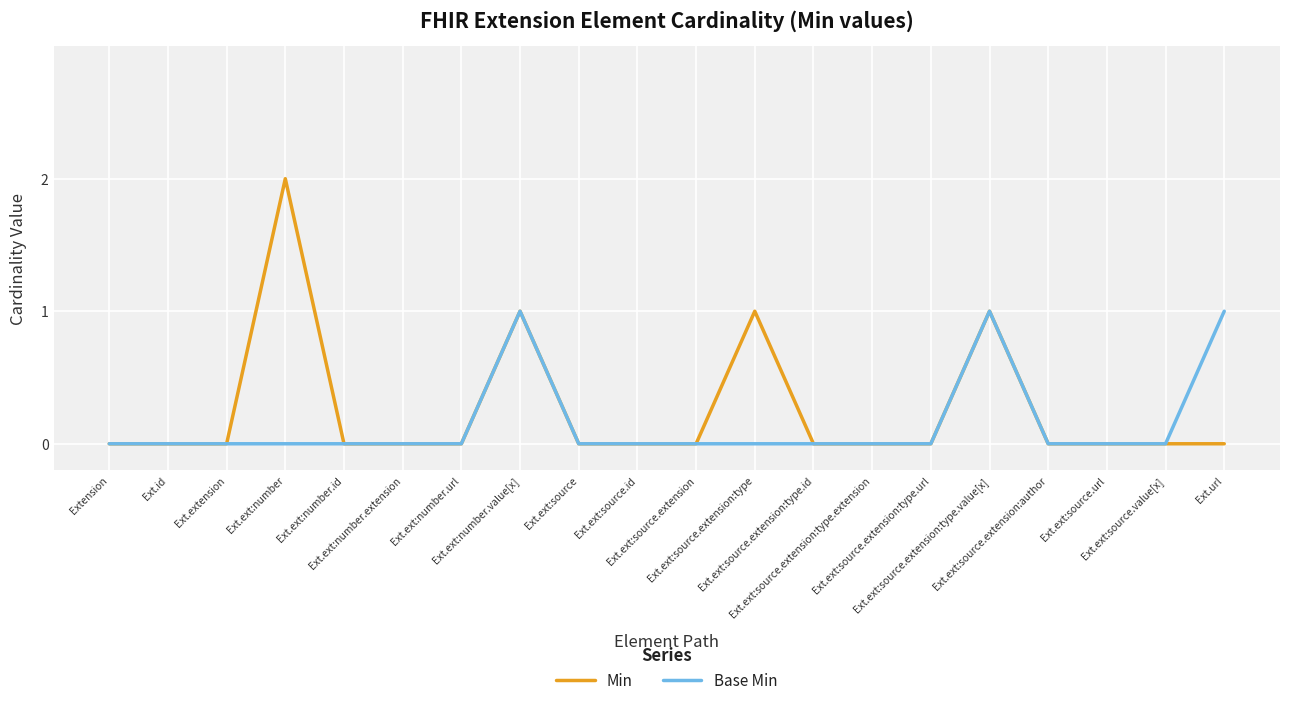

The Min series shows 0 at Ext.ext:source.extension:author. True or false?

True